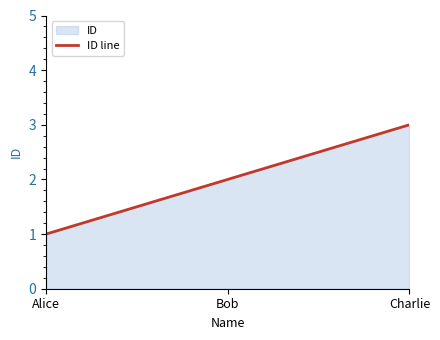

List the labels in order of value, smallest first.

Alice, Bob, Charlie